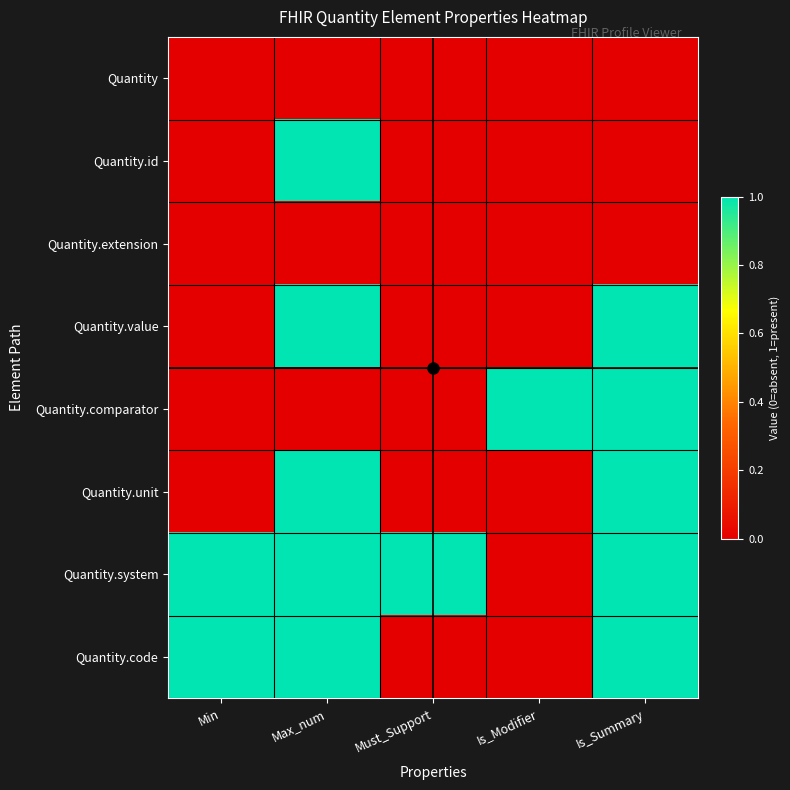

Reading left to right, extract all data points from this chart.

Quantity: Min=0	Max_num=0	Must_Support=0	Is_Modifier=0	Is_Summary=0
Quantity.id: Min=0	Max_num=1	Must_Support=0	Is_Modifier=0	Is_Summary=0
Quantity.extension: Min=0	Max_num=0	Must_Support=0	Is_Modifier=0	Is_Summary=0
Quantity.value: Min=0	Max_num=1	Must_Support=0	Is_Modifier=0	Is_Summary=1
Quantity.comparator: Min=0	Max_num=0	Must_Support=0	Is_Modifier=1	Is_Summary=1
Quantity.unit: Min=0	Max_num=1	Must_Support=0	Is_Modifier=0	Is_Summary=1
Quantity.system: Min=1	Max_num=1	Must_Support=1	Is_Modifier=0	Is_Summary=1
Quantity.code: Min=1	Max_num=1	Must_Support=0	Is_Modifier=0	Is_Summary=1